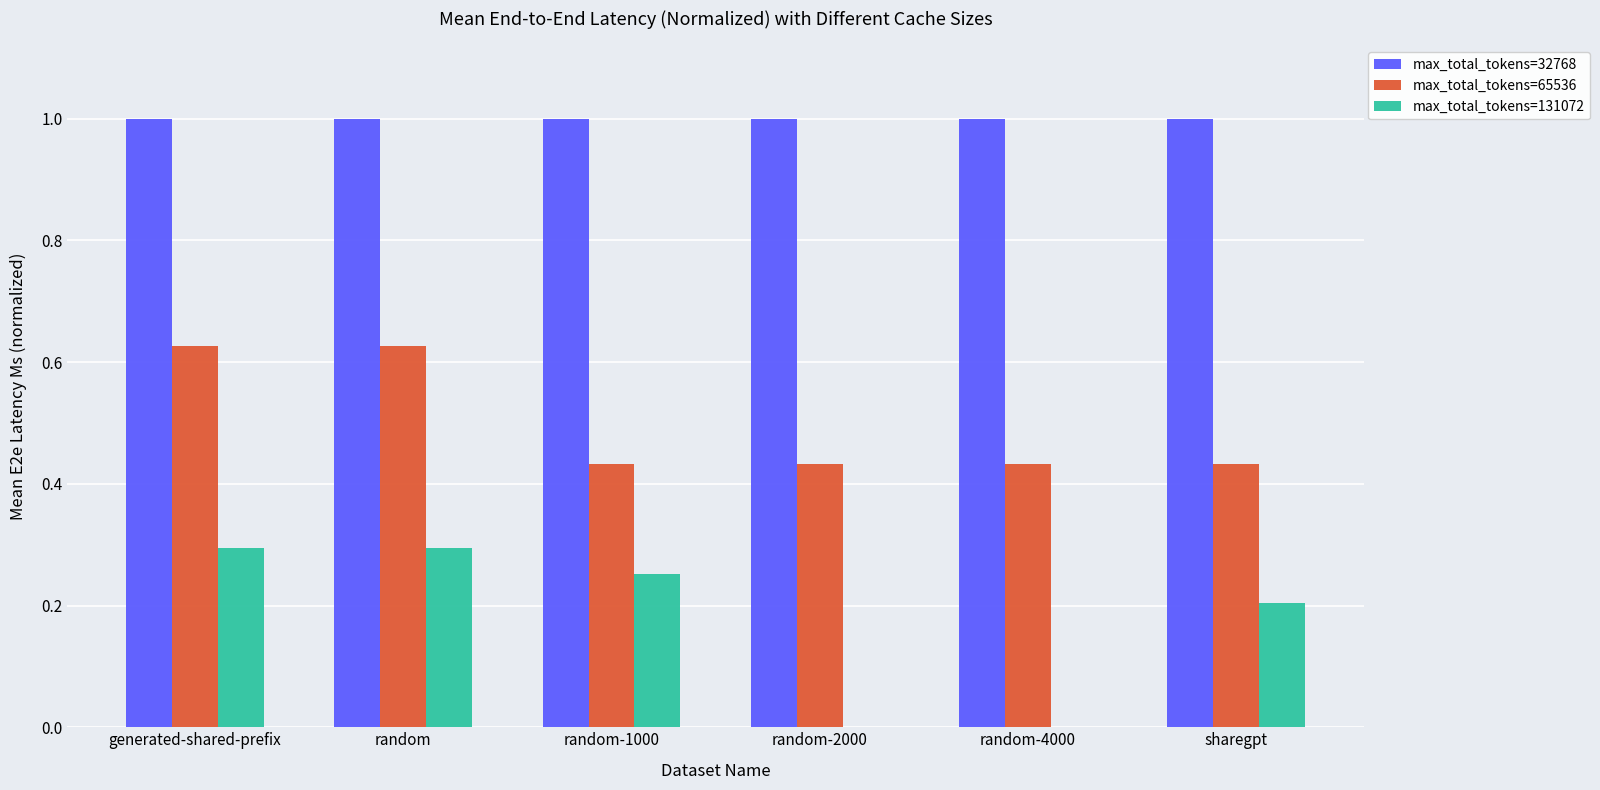

What is the total value across all series at sharegpt?

1.6